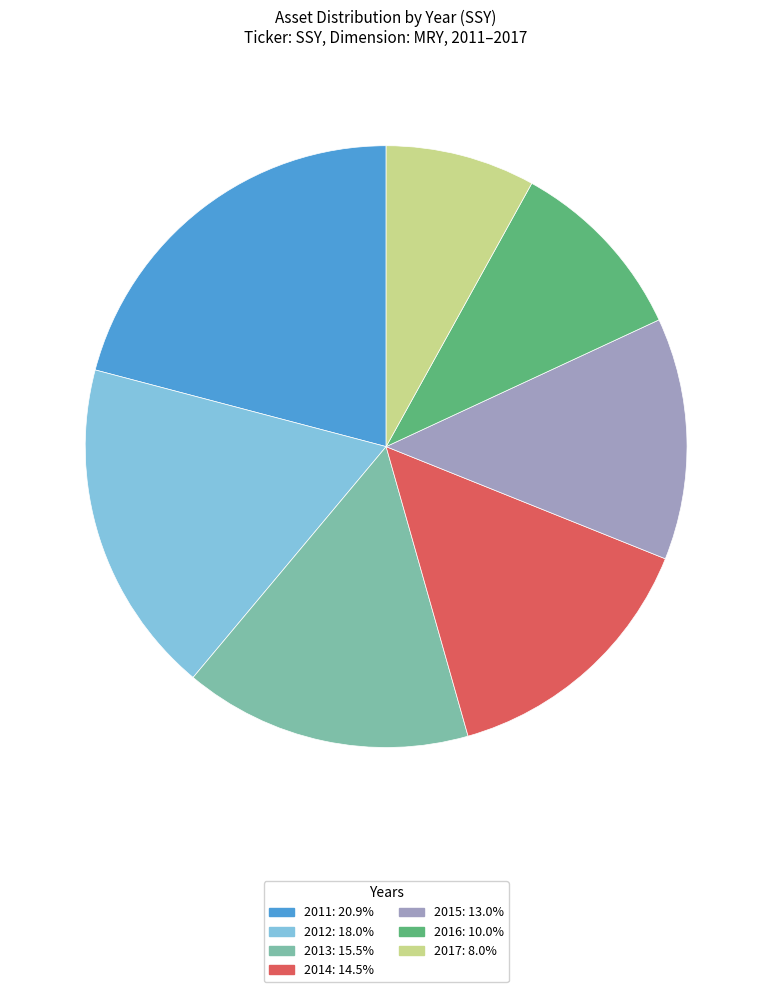

What is the smallest slice in the pie chart?

2017